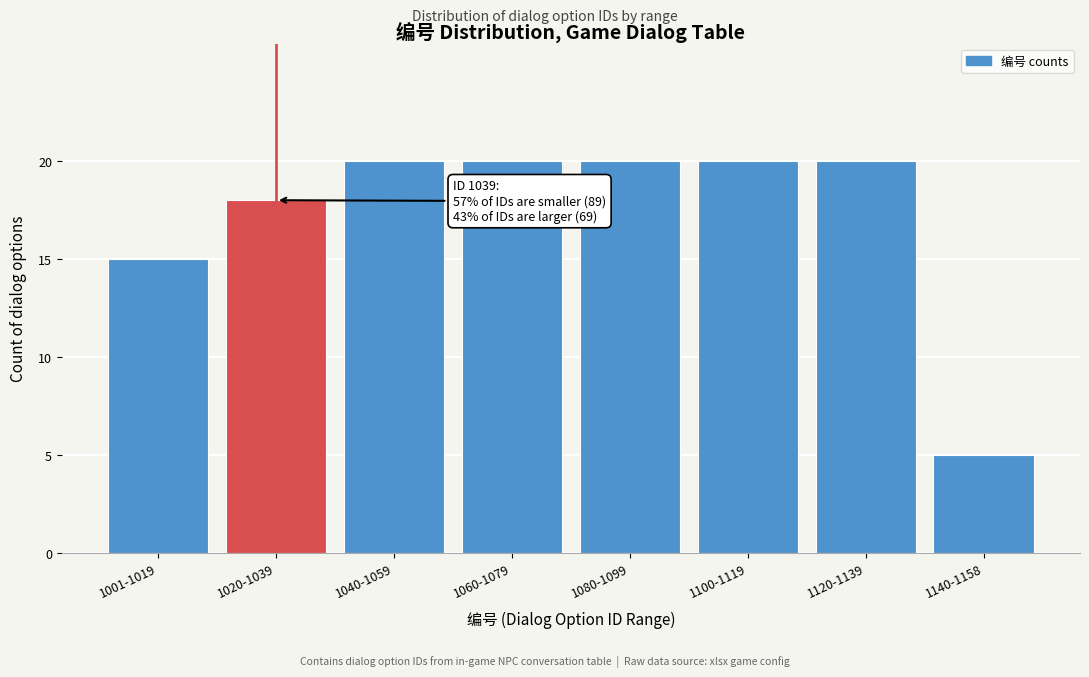

Reading left to right, what are all the values shown in this chart?

1001-1019=15	1020-1039=18	1040-1059=20	1060-1079=20	1080-1099=20	1100-1119=20	1120-1139=20	1140-1158=5